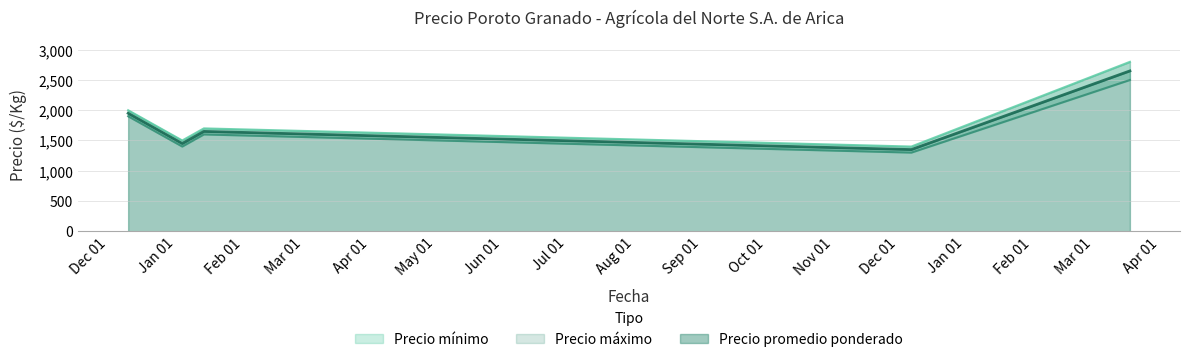

Where is Precio máximo nearest to the value 2100?

2020-12-10